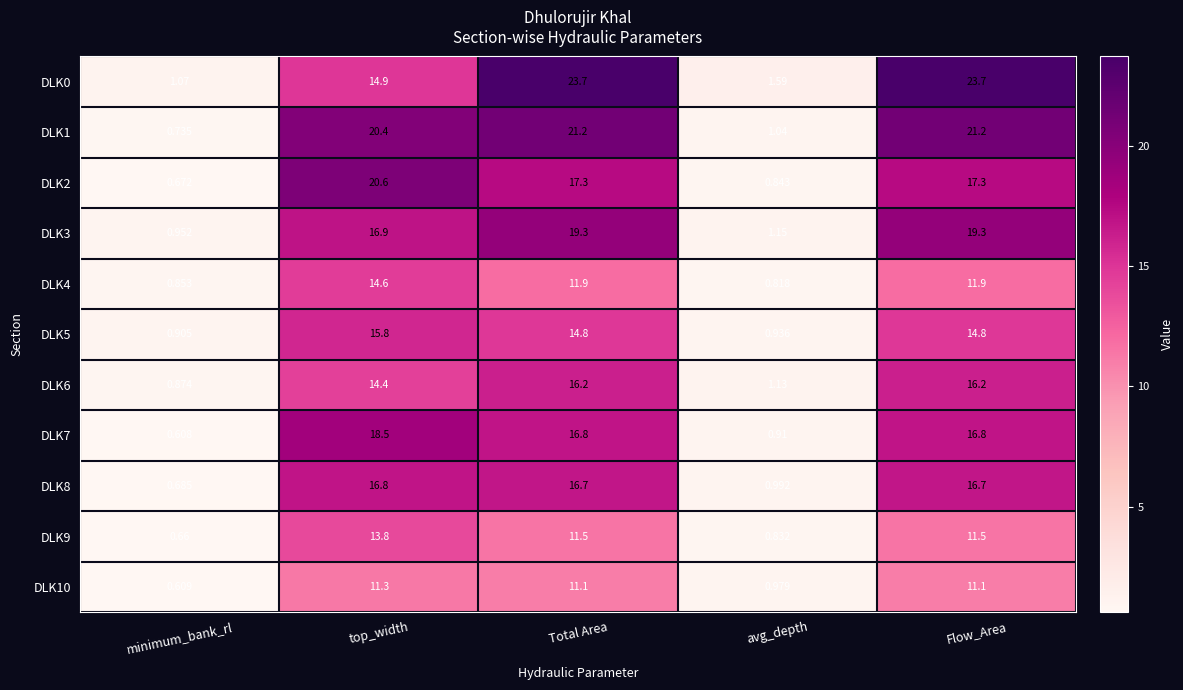

Which series changed the most between top_width and Total Area?

DLK0